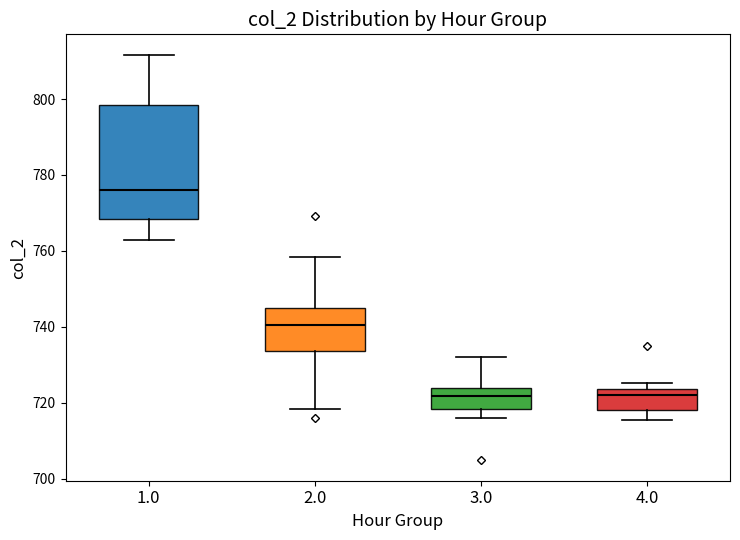

Where does the upper whisker of the box at x = 1.0 end on the y-axis? The values are not printed on the chart, so give them approximately, as read against the axis.

812